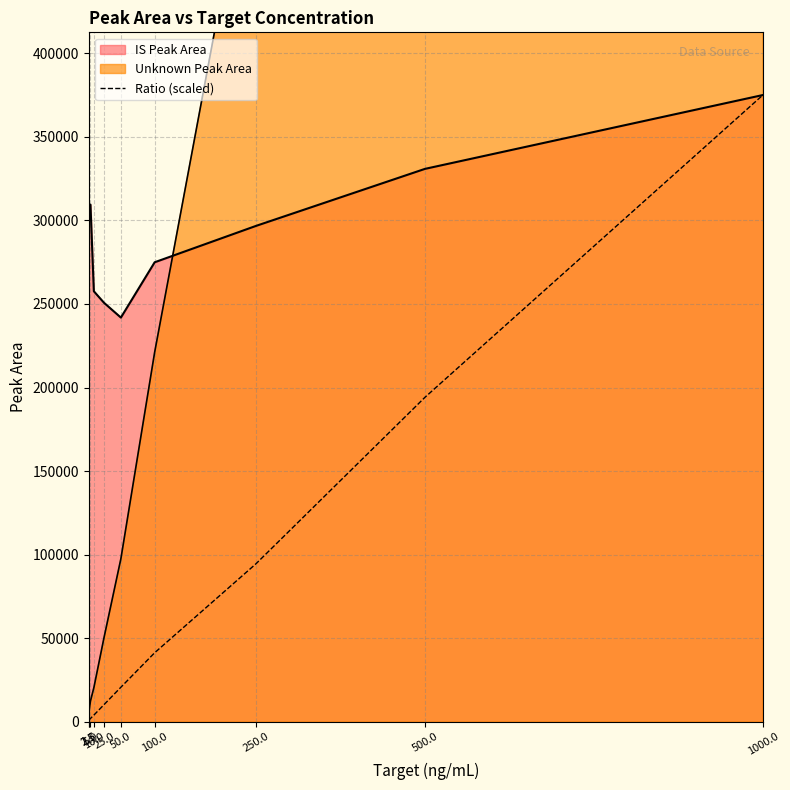

The value at 50.0 is 11310.0. True or false?

False